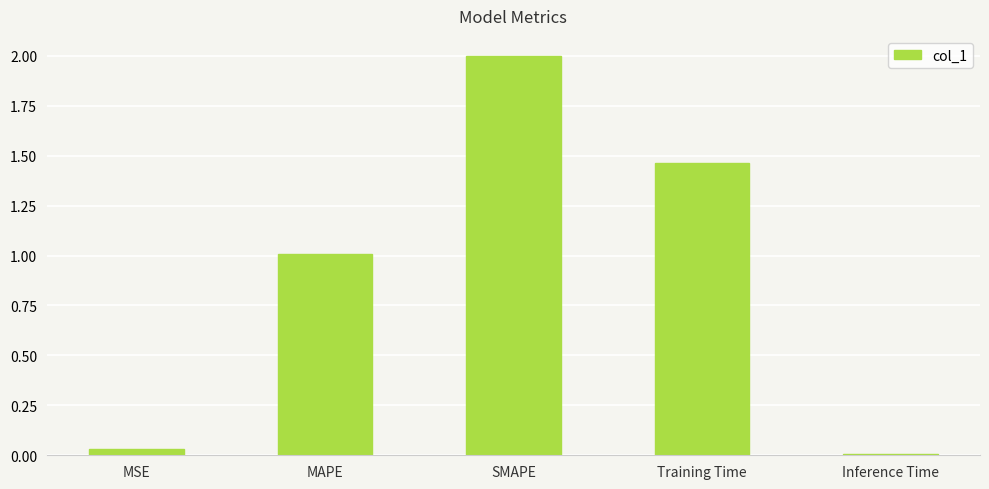

What value does the data have at SMAPE?

2.0